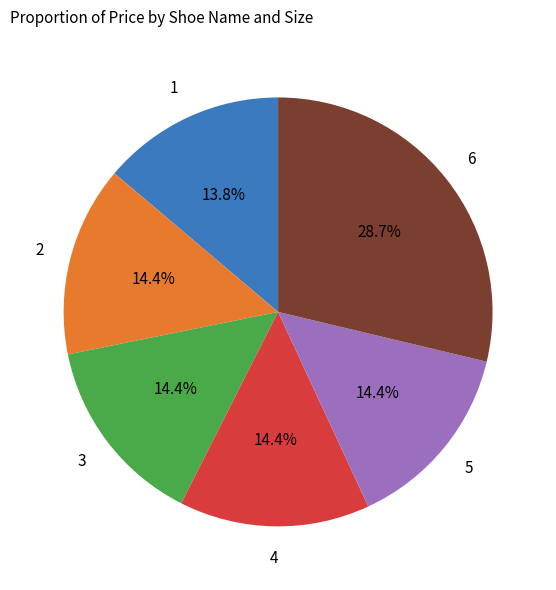

Does any single category account for the majority?

No